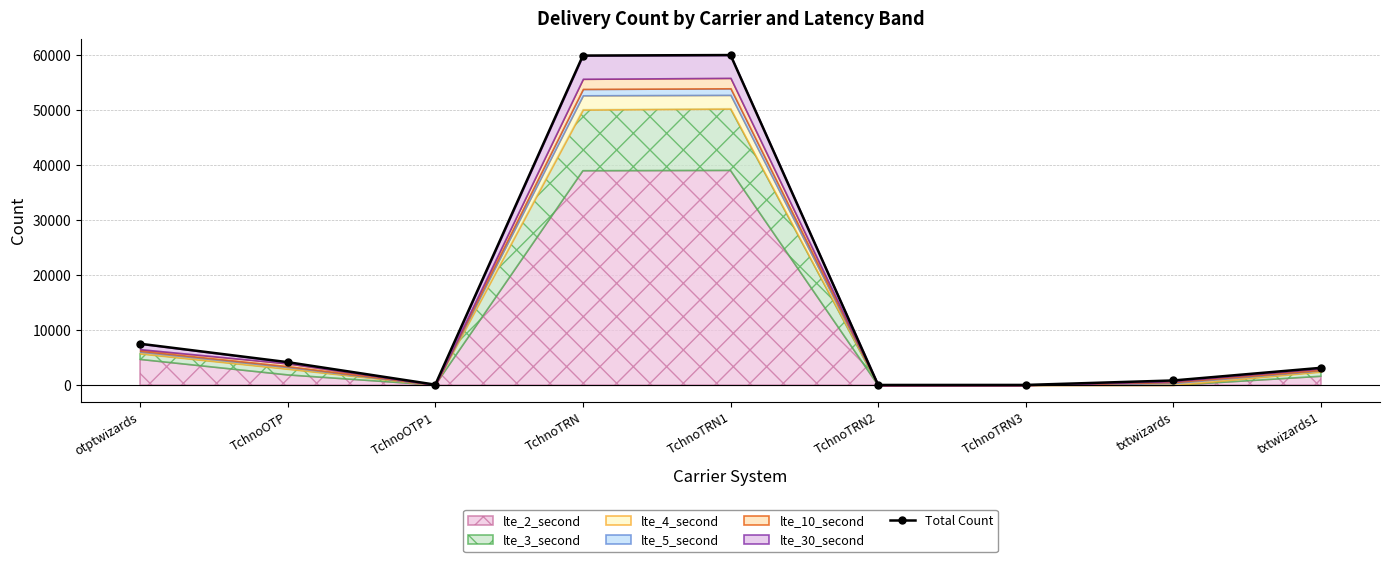

What is the value of the 6th point from the left?

56